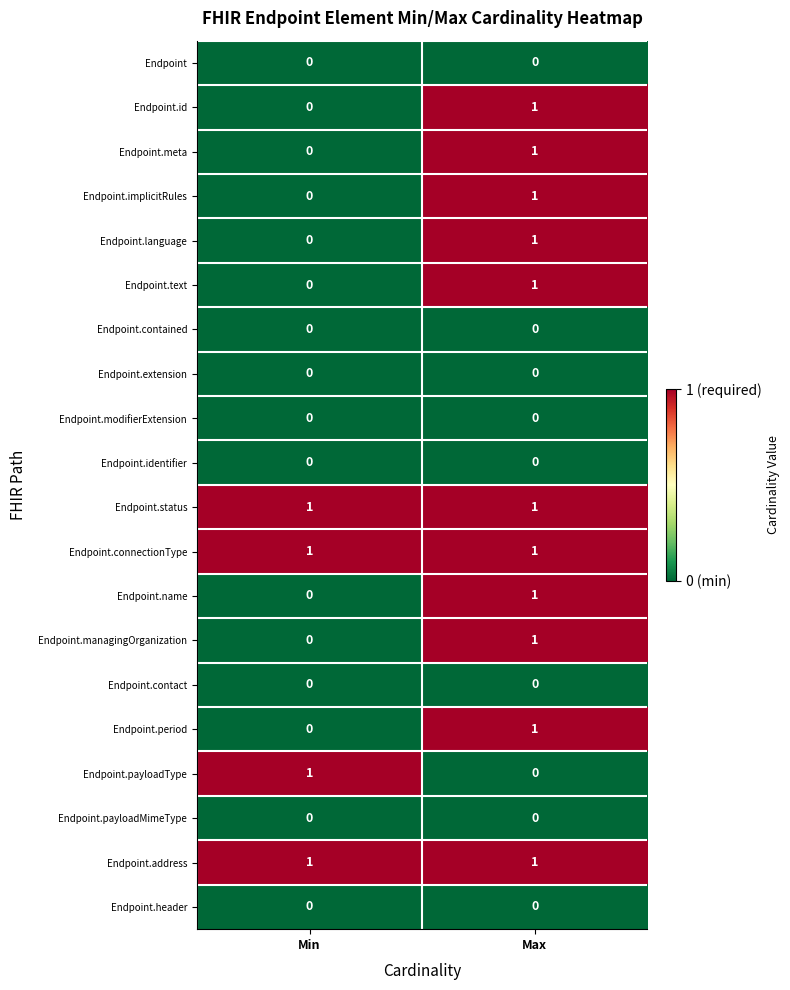

What is the total value across all series at Max?

11